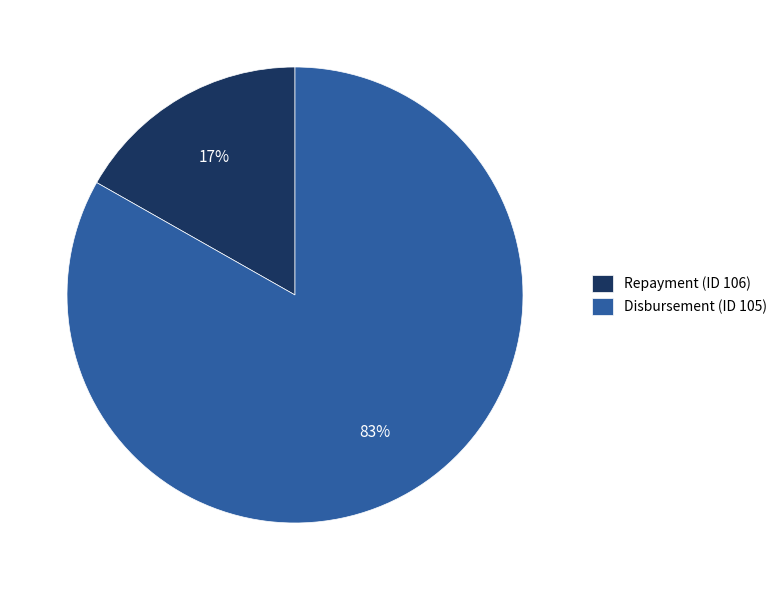

Which has a higher value, Disbursement (ID 105) or Repayment (ID 106)?

Disbursement (ID 105)